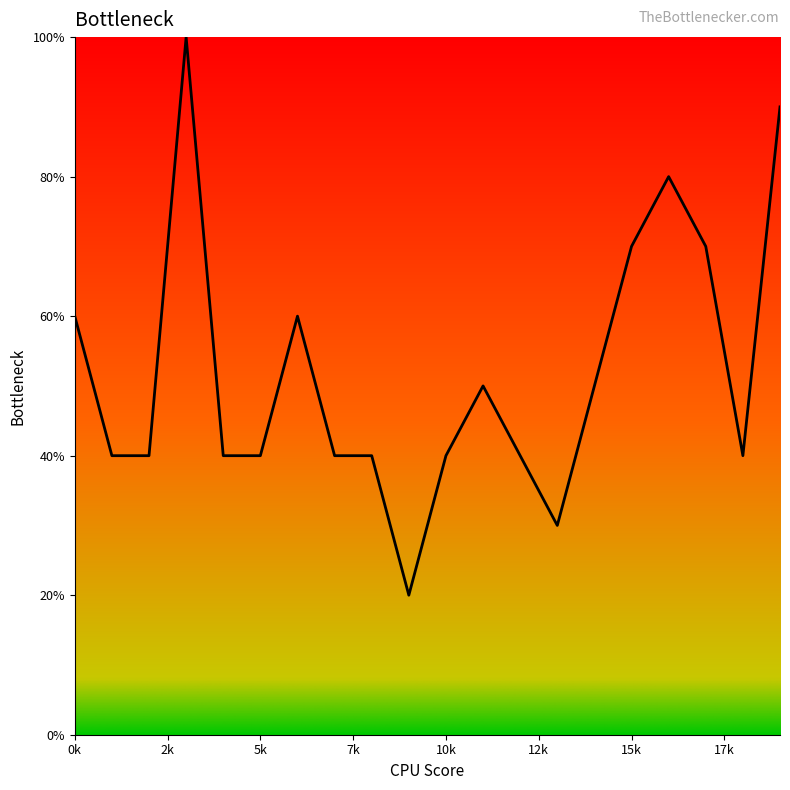

Does the chart display data point markers on the line(s)?

No